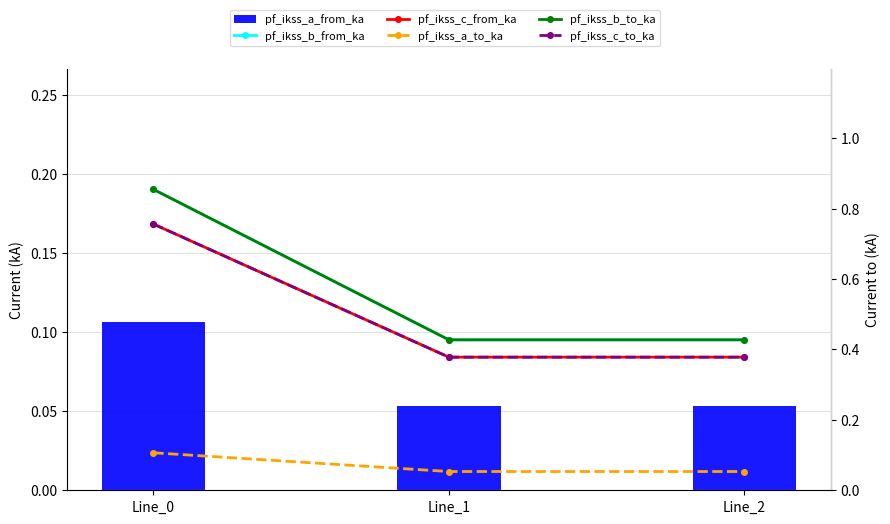

True or false: pf_ikss_c_to_ka has a value of 0.8 at Line_0.

True